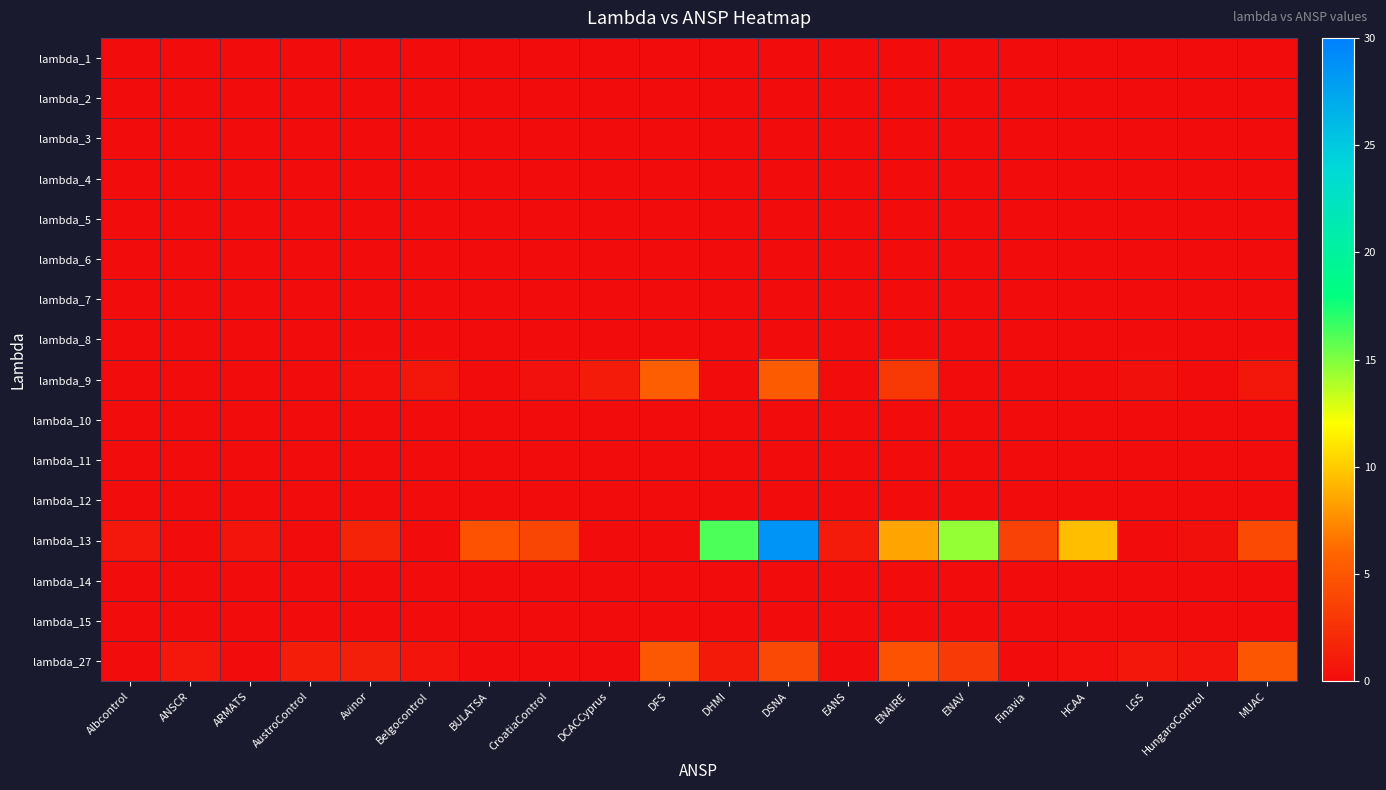

Reading left to right, list all the values displayed in this chart.

lambda_1: Albcontrol=0.0	ANSCR=0.0	ARMATS=0.0	AustroControl=0.0	Avinor=0.0	Belgocontrol=0.0	BULATSA=0.0	CroatiaControl=0.0	DCACCyprus=0.0	DFS=0.0	DHMI=0.0	DSNA=0.0	EANS=0.0	ENAIRE=0.0	ENAV=0.0	Finavia=0.0	HCAA=0.0	LGS=0.0	HungaroControl=0.0	MUAC=0.0
lambda_2: Albcontrol=0.0	ANSCR=0.0	ARMATS=0.0	AustroControl=0.0	Avinor=0.0	Belgocontrol=0.0	BULATSA=0.0	CroatiaControl=0.0	DCACCyprus=0.0	DFS=0.0	DHMI=0.0	DSNA=0.0	EANS=0.0	ENAIRE=0.0	ENAV=0.0	Finavia=0.0	HCAA=0.0	LGS=0.0	HungaroControl=0.0	MUAC=0.0
lambda_3: Albcontrol=0.0	ANSCR=0.0	ARMATS=0.0	AustroControl=0.0	Avinor=0.0	Belgocontrol=0.0	BULATSA=0.0	CroatiaControl=0.0	DCACCyprus=0.0	DFS=0.0	DHMI=0.0	DSNA=0.0	EANS=0.0	ENAIRE=0.0	ENAV=0.0	Finavia=0.0	HCAA=0.0	LGS=0.0	HungaroControl=0.0	MUAC=0.0
lambda_4: Albcontrol=0.0	ANSCR=0.0	ARMATS=0.0	AustroControl=0.0	Avinor=0.0	Belgocontrol=0.0	BULATSA=0.0	CroatiaControl=0.0	DCACCyprus=0.0	DFS=0.0	DHMI=0.0	DSNA=0.0	EANS=0.0	ENAIRE=0.0	ENAV=0.0	Finavia=0.0	HCAA=0.0	LGS=0.0	HungaroControl=0.0	MUAC=0.0
lambda_5: Albcontrol=0.0	ANSCR=0.0	ARMATS=0.0	AustroControl=0.0	Avinor=0.0	Belgocontrol=0.0	BULATSA=0.0	CroatiaControl=0.0	DCACCyprus=0.0	DFS=0.0	DHMI=0.0	DSNA=0.0	EANS=0.0	ENAIRE=0.0	ENAV=0.0	Finavia=0.0	HCAA=0.0	LGS=0.0	HungaroControl=0.0	MUAC=0.0
lambda_6: Albcontrol=0.0	ANSCR=0.0	ARMATS=0.0	AustroControl=0.0	Avinor=0.0	Belgocontrol=0.0	BULATSA=0.0	CroatiaControl=0.0	DCACCyprus=0.0	DFS=0.0	DHMI=0.0	DSNA=0.0	EANS=0.0	ENAIRE=0.0	ENAV=0.0	Finavia=0.0	HCAA=0.0	LGS=0.0	HungaroControl=0.0	MUAC=0.0
lambda_7: Albcontrol=0.0	ANSCR=0.0	ARMATS=0.0	AustroControl=0.0	Avinor=0.0	Belgocontrol=0.0	BULATSA=0.0	CroatiaControl=0.0	DCACCyprus=0.0	DFS=0.0	DHMI=0.0	DSNA=0.0	EANS=0.0	ENAIRE=0.0	ENAV=0.0	Finavia=0.0	HCAA=0.0	LGS=0.0	HungaroControl=0.0	MUAC=0.0
lambda_8: Albcontrol=0.0	ANSCR=0.0	ARMATS=0.0	AustroControl=0.0	Avinor=0.0	Belgocontrol=0.0	BULATSA=0.0	CroatiaControl=0.0	DCACCyprus=0.0	DFS=0.0	DHMI=0.0	DSNA=0.0	EANS=0.0	ENAIRE=0.0	ENAV=0.0	Finavia=0.0	HCAA=0.0	LGS=0.0	HungaroControl=0.0	MUAC=0.0
lambda_9: Albcontrol=0.0	ANSCR=0.0	ARMATS=0.0	AustroControl=0.0	Avinor=0.2	Belgocontrol=0.8	BULATSA=0.0	CroatiaControl=0.4	DCACCyprus=1.0	DFS=5.6	DHMI=0.0	DSNA=5.3	EANS=0.0	ENAIRE=3.0	ENAV=0.0	Finavia=0.0	HCAA=0.0	LGS=0.2	HungaroControl=0.0	MUAC=0.7
lambda_10: Albcontrol=0.0	ANSCR=0.0	ARMATS=0.0	AustroControl=0.0	Avinor=0.0	Belgocontrol=0.0	BULATSA=0.0	CroatiaControl=0.0	DCACCyprus=0.0	DFS=0.0	DHMI=0.0	DSNA=0.0	EANS=0.0	ENAIRE=0.0	ENAV=0.0	Finavia=0.0	HCAA=0.0	LGS=0.0	HungaroControl=0.0	MUAC=0.0
lambda_11: Albcontrol=0.0	ANSCR=0.0	ARMATS=0.0	AustroControl=0.0	Avinor=0.0	Belgocontrol=0.0	BULATSA=0.0	CroatiaControl=0.0	DCACCyprus=0.0	DFS=0.0	DHMI=0.0	DSNA=0.0	EANS=0.0	ENAIRE=0.0	ENAV=0.0	Finavia=0.0	HCAA=0.0	LGS=0.0	HungaroControl=0.0	MUAC=0.0
lambda_12: Albcontrol=0.0	ANSCR=0.0	ARMATS=0.0	AustroControl=0.0	Avinor=0.0	Belgocontrol=0.0	BULATSA=0.0	CroatiaControl=0.0	DCACCyprus=0.0	DFS=0.0	DHMI=0.0	DSNA=0.0	EANS=0.0	ENAIRE=0.0	ENAV=0.0	Finavia=0.0	HCAA=0.0	LGS=0.0	HungaroControl=0.0	MUAC=0.0
lambda_13: Albcontrol=0.9	ANSCR=0.0	ARMATS=0.6	AustroControl=0.0	Avinor=1.6	Belgocontrol=0.0	BULATSA=4.7	CroatiaControl=3.9	DCACCyprus=0.0	DFS=0.0	DHMI=16.2	DSNA=28.6	EANS=1.0	ENAIRE=8.4	ENAV=14.5	Finavia=3.7	HCAA=9.4	LGS=0.0	HungaroControl=0.3	MUAC=4.2
lambda_14: Albcontrol=0.0	ANSCR=0.0	ARMATS=0.0	AustroControl=0.0	Avinor=0.0	Belgocontrol=0.0	BULATSA=0.0	CroatiaControl=0.0	DCACCyprus=0.0	DFS=0.0	DHMI=0.0	DSNA=0.0	EANS=0.0	ENAIRE=0.0	ENAV=0.0	Finavia=0.0	HCAA=0.0	LGS=0.0	HungaroControl=0.0	MUAC=0.0
lambda_15: Albcontrol=0.0	ANSCR=0.0	ARMATS=0.0	AustroControl=0.0	Avinor=0.0	Belgocontrol=0.0	BULATSA=0.0	CroatiaControl=0.0	DCACCyprus=0.0	DFS=0.0	DHMI=0.0	DSNA=0.0	EANS=0.0	ENAIRE=0.0	ENAV=0.0	Finavia=0.0	HCAA=0.0	LGS=0.0	HungaroControl=0.0	MUAC=0.0
lambda_27: Albcontrol=0.1	ANSCR=0.8	ARMATS=0.0	AustroControl=1.2	Avinor=1.3	Belgocontrol=0.6	BULATSA=0.1	CroatiaControl=0.1	DCACCyprus=0.0	DFS=5.1	DHMI=0.9	DSNA=4.1	EANS=0.0	ENAIRE=4.7	ENAV=3.1	Finavia=0.1	HCAA=0.2	LGS=0.7	HungaroControl=0.6	MUAC=5.0